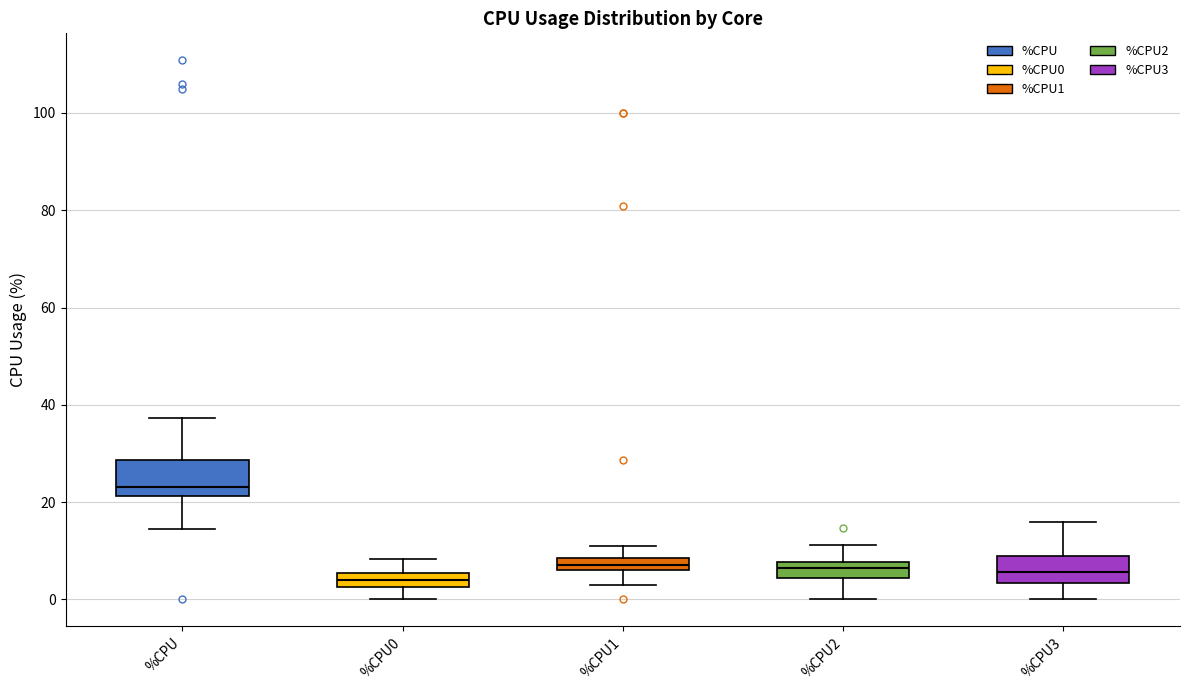

Where does the median line of the box for %CPU0 sit on the y-axis? The values are not printed on the chart, so give them approximately, as read against the axis.

4